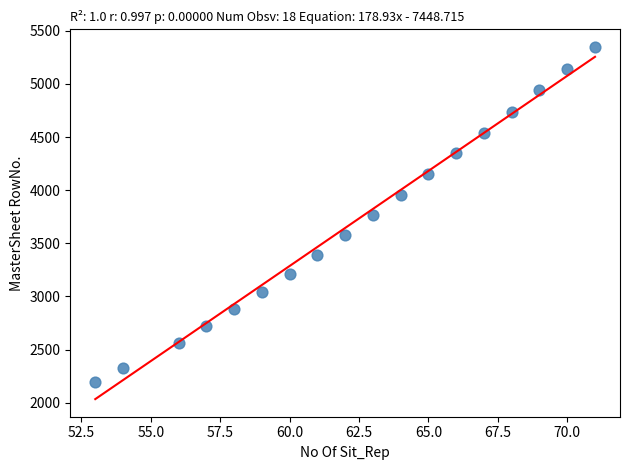

What is the range of Y values (max minus min)?

3148